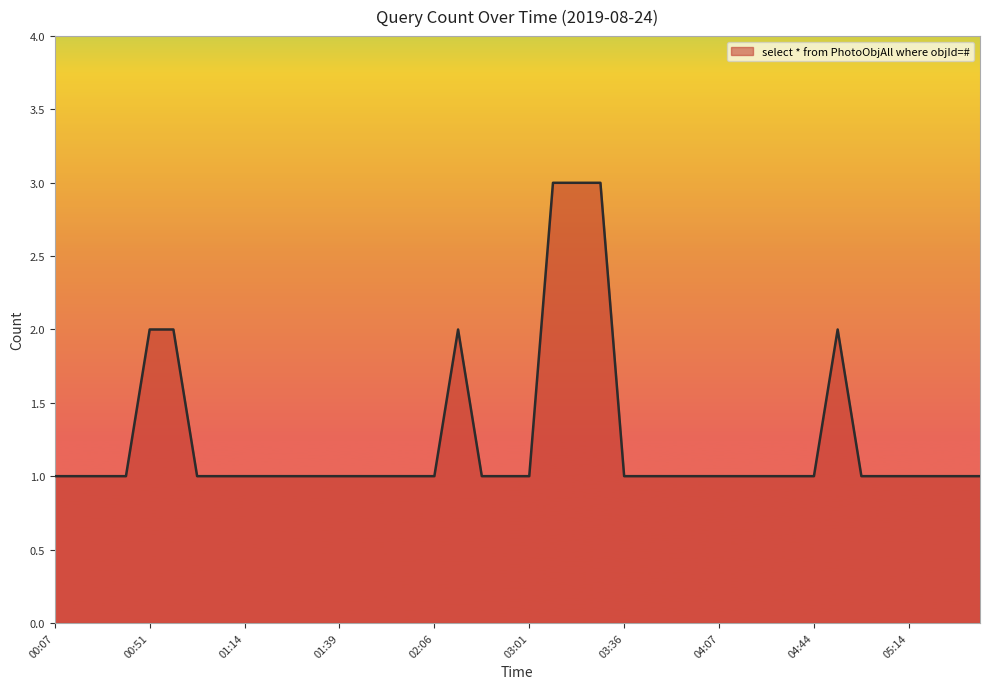

What is the maximum value shown in the chart?

3